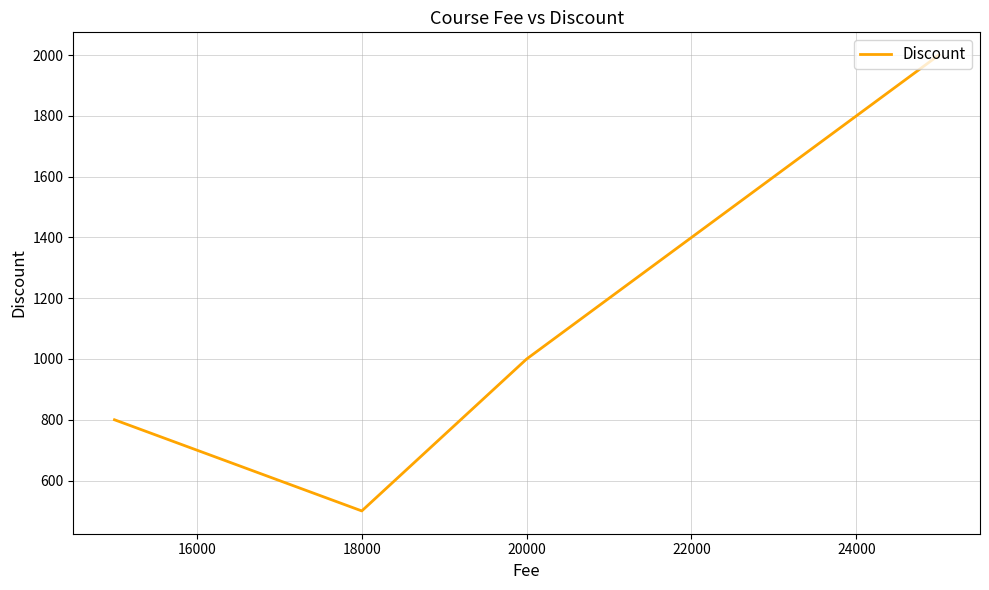

True or false: the data has more than 2 interior local peaks.

False